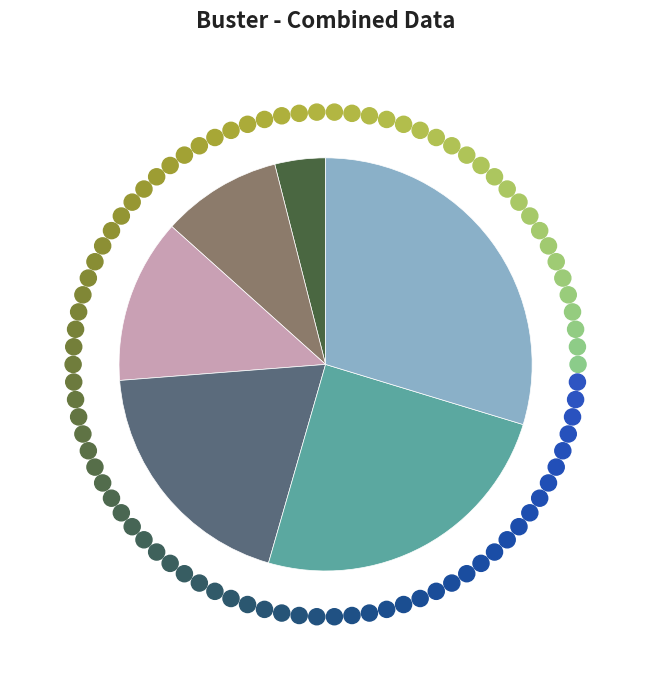

Does any single category account for the majority?

No